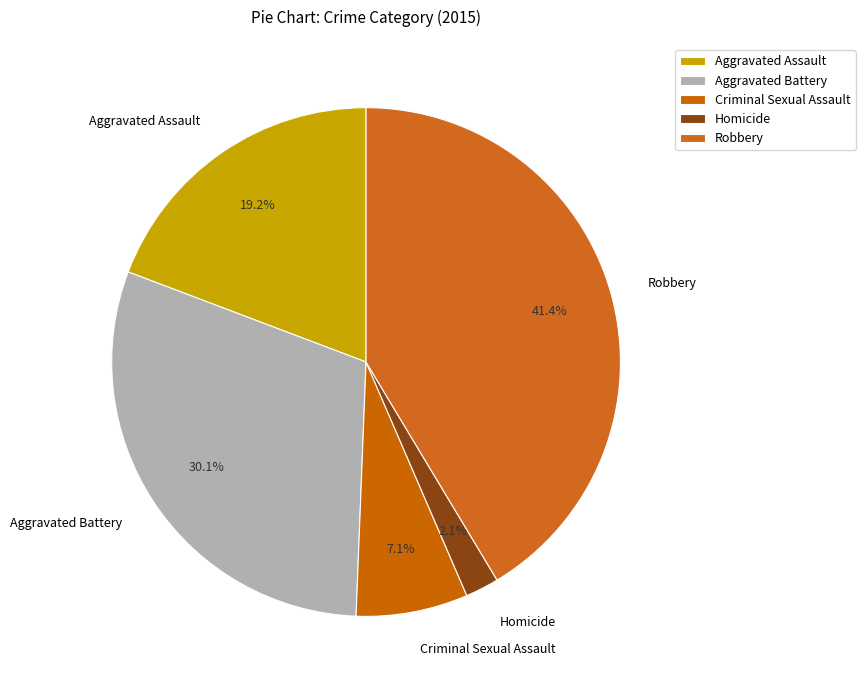

How many slices are in this pie chart?

5